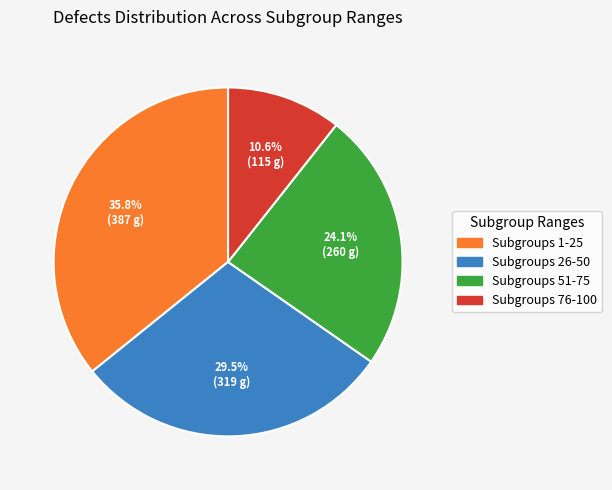

Is there a majority slice in this chart?

No